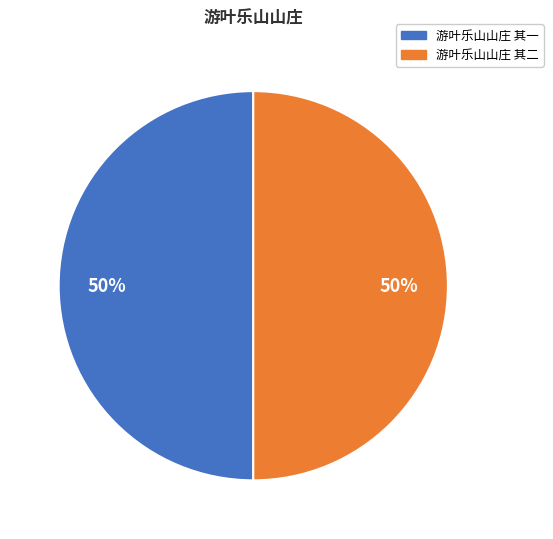

To the nearest percent, what portion does 游叶乐山山庄 其一 represent?

50%